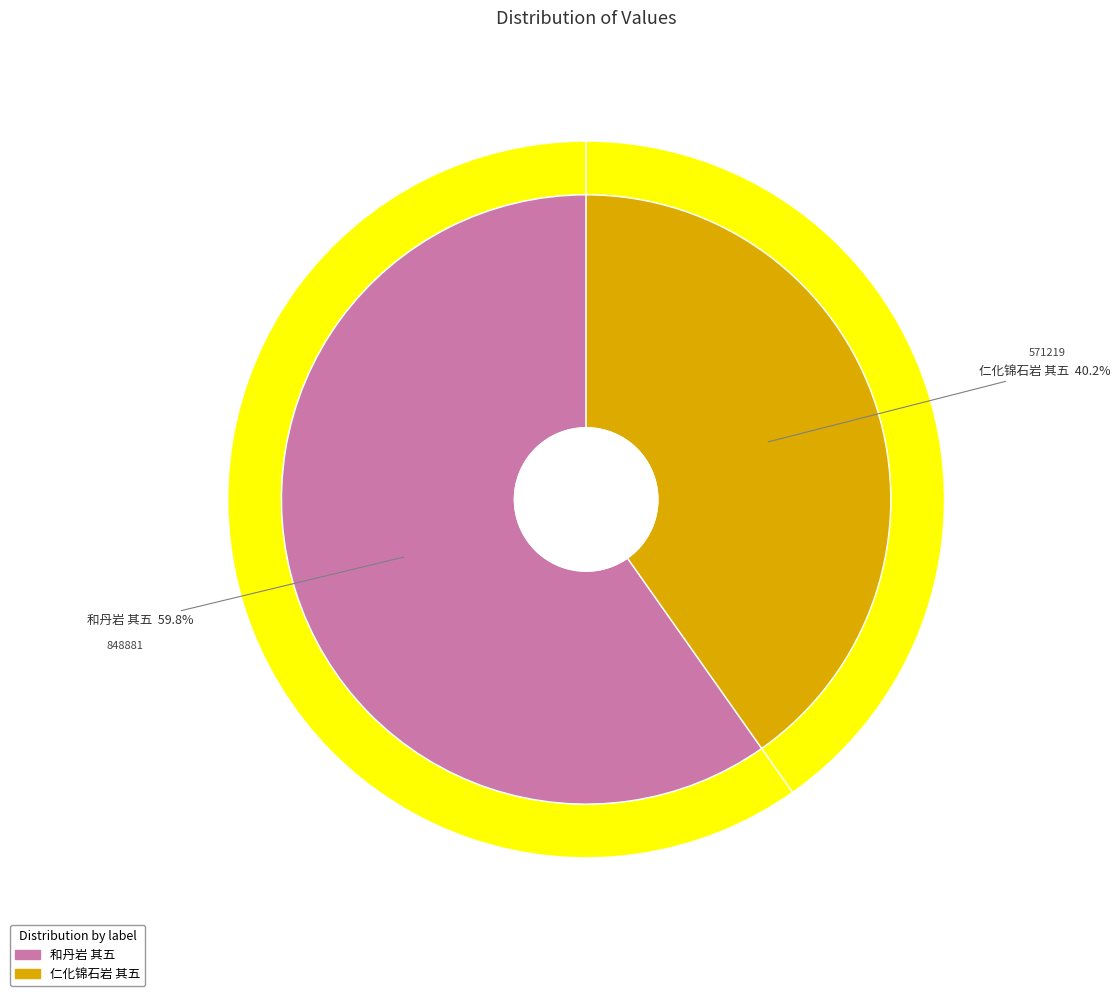

Which slice is the largest?

和丹岩 其五